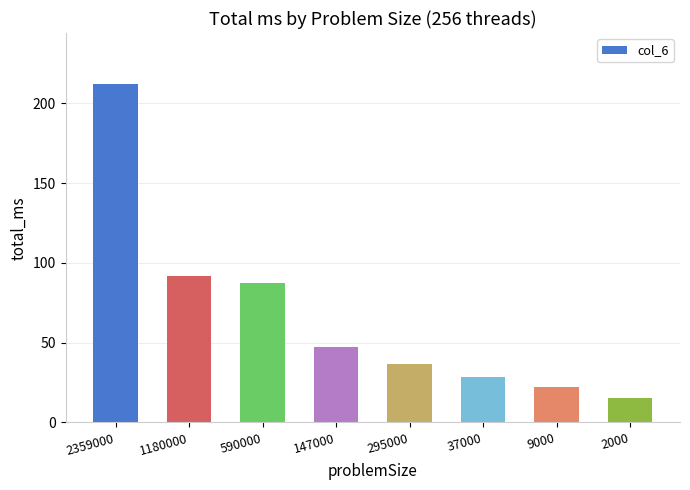

Where does the data first go above 47?

2359000